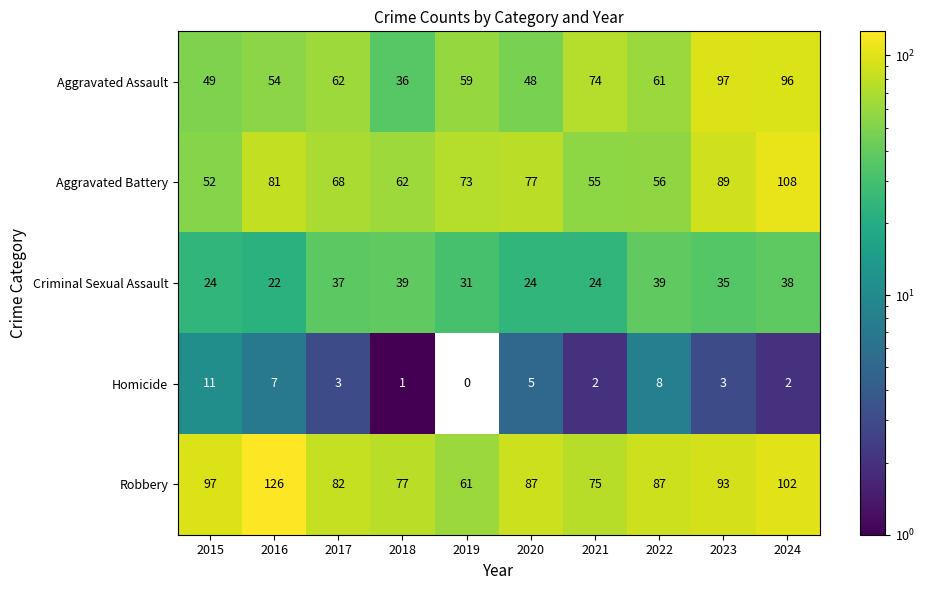

Which label corresponds to the largest value in the chart?

2016